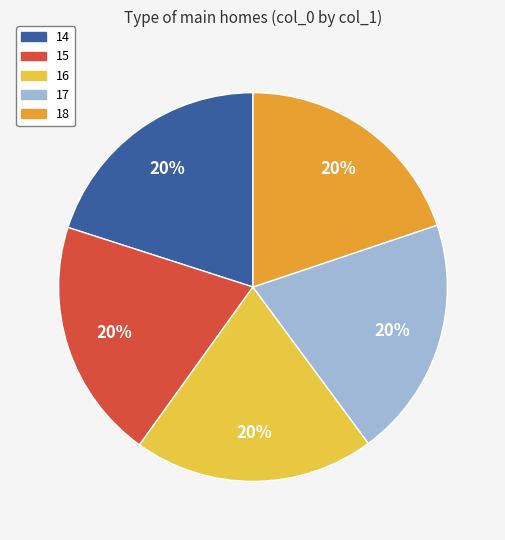

What is the ratio of the value at 17 to the value at 18?

1.0